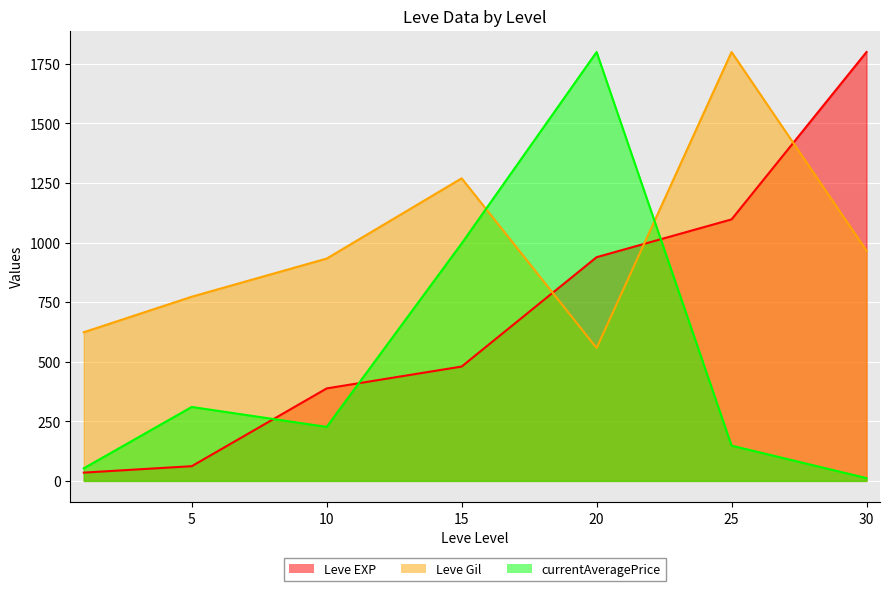

How many data points in Leve EXP are less than 479?

3